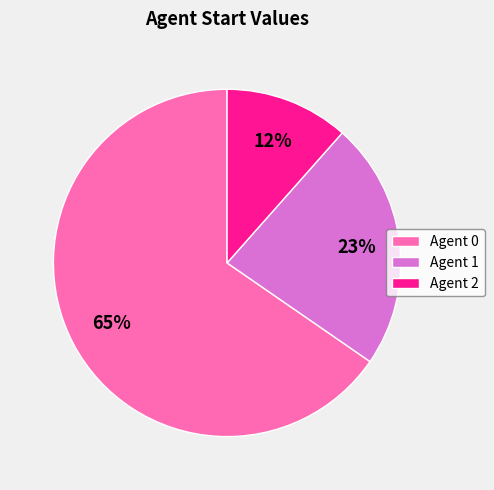

Is the sum of Agent 0 and Agent 2 greater than half?

Yes